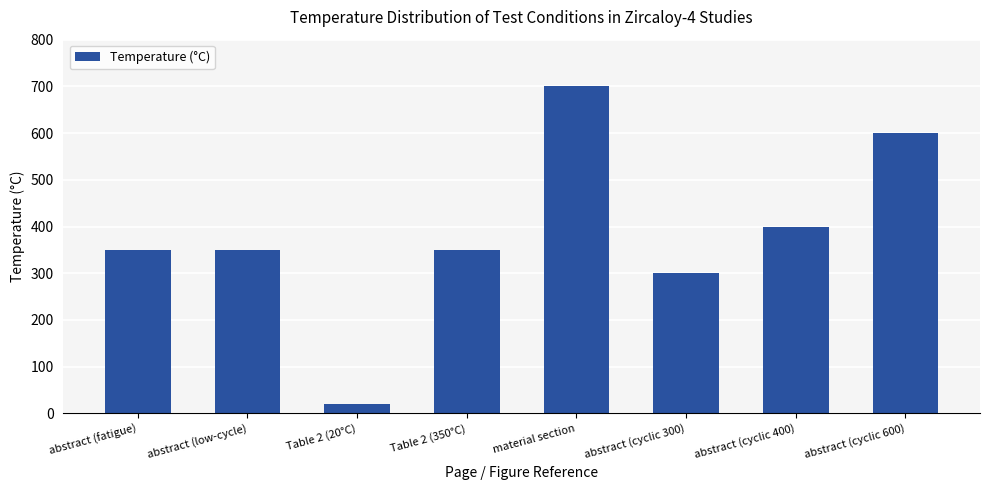

What is the label of the 3rd bar from the left?

Table 2 (20°C)